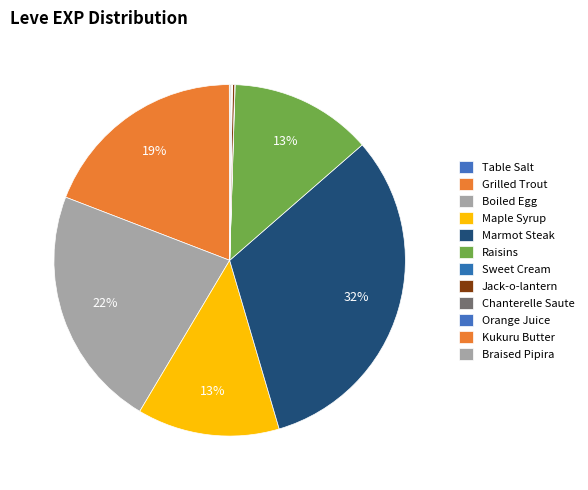

Which slice is the smallest?

Table Salt